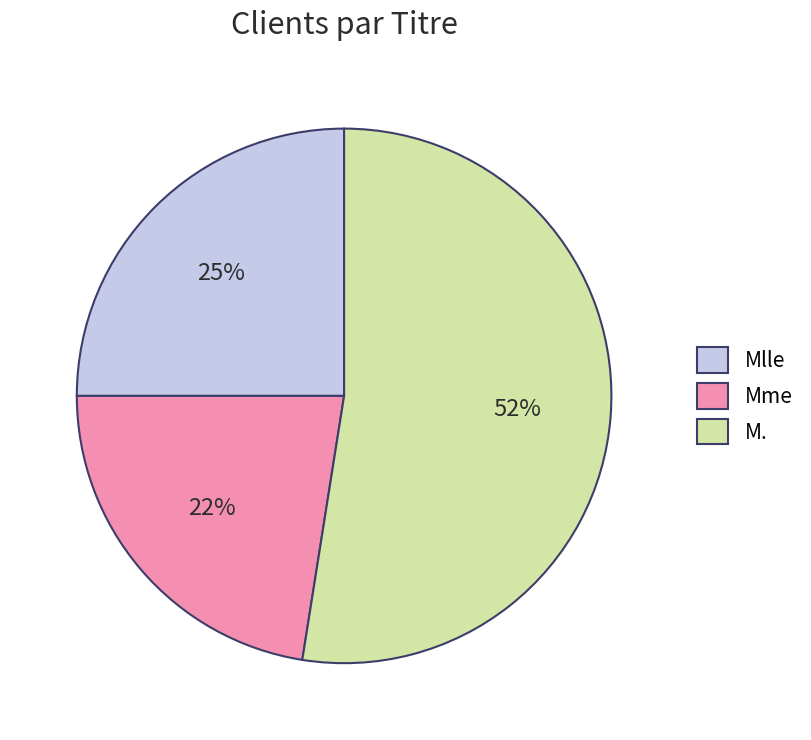

Do Mlle and Mme together represent more than half of the pie?

No